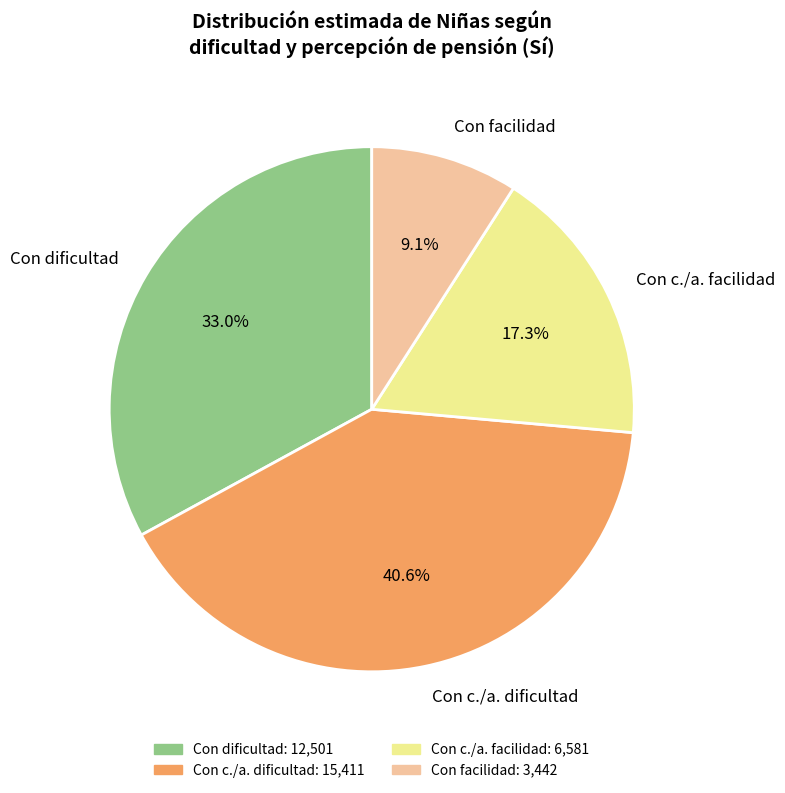

What is the ratio of the value at Con c./a. facilidad to the value at Con facilidad?

1.9